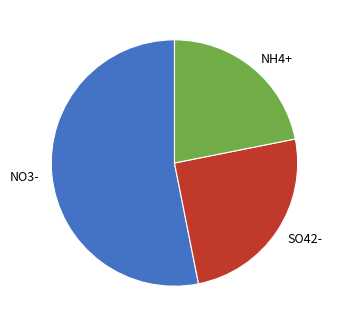

Does NO3- represent more than half of the total?

Yes